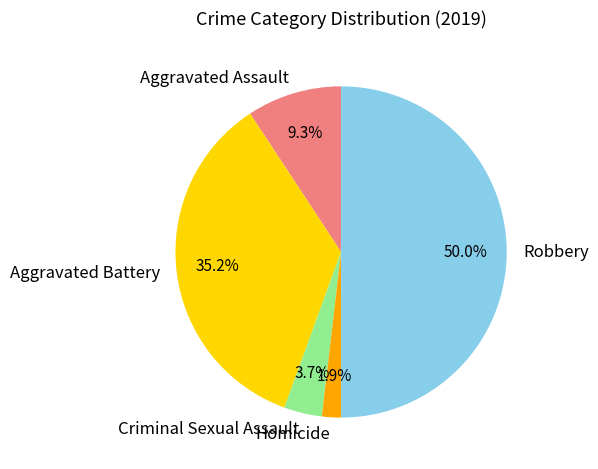

What percentage is the Homicide slice, to the nearest percent?

2%